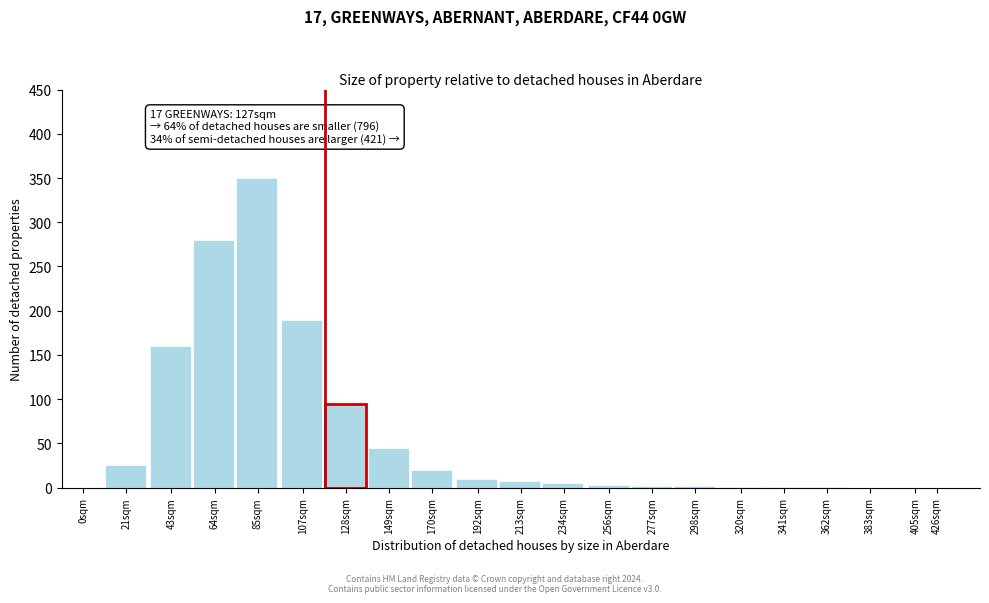

Where is the data nearest to the value 175?

43sqm